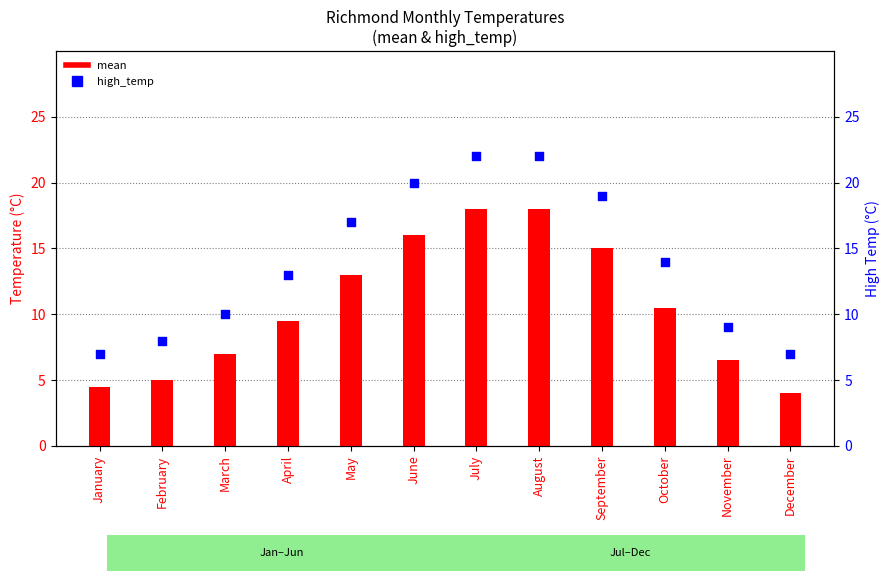

What is the change in value from January to June?

+13